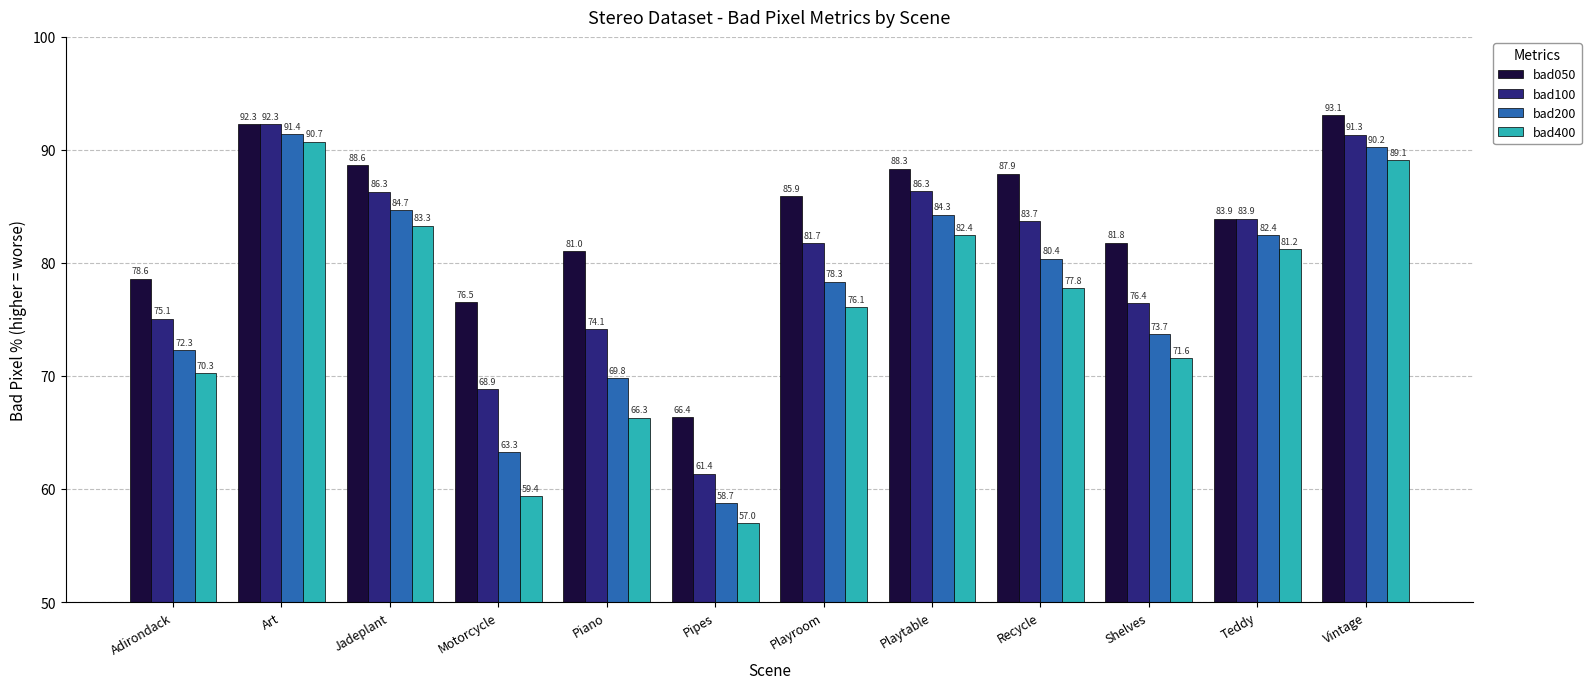

What is the sum of the bad400 values at Playroom and Motorcycle?

135.5